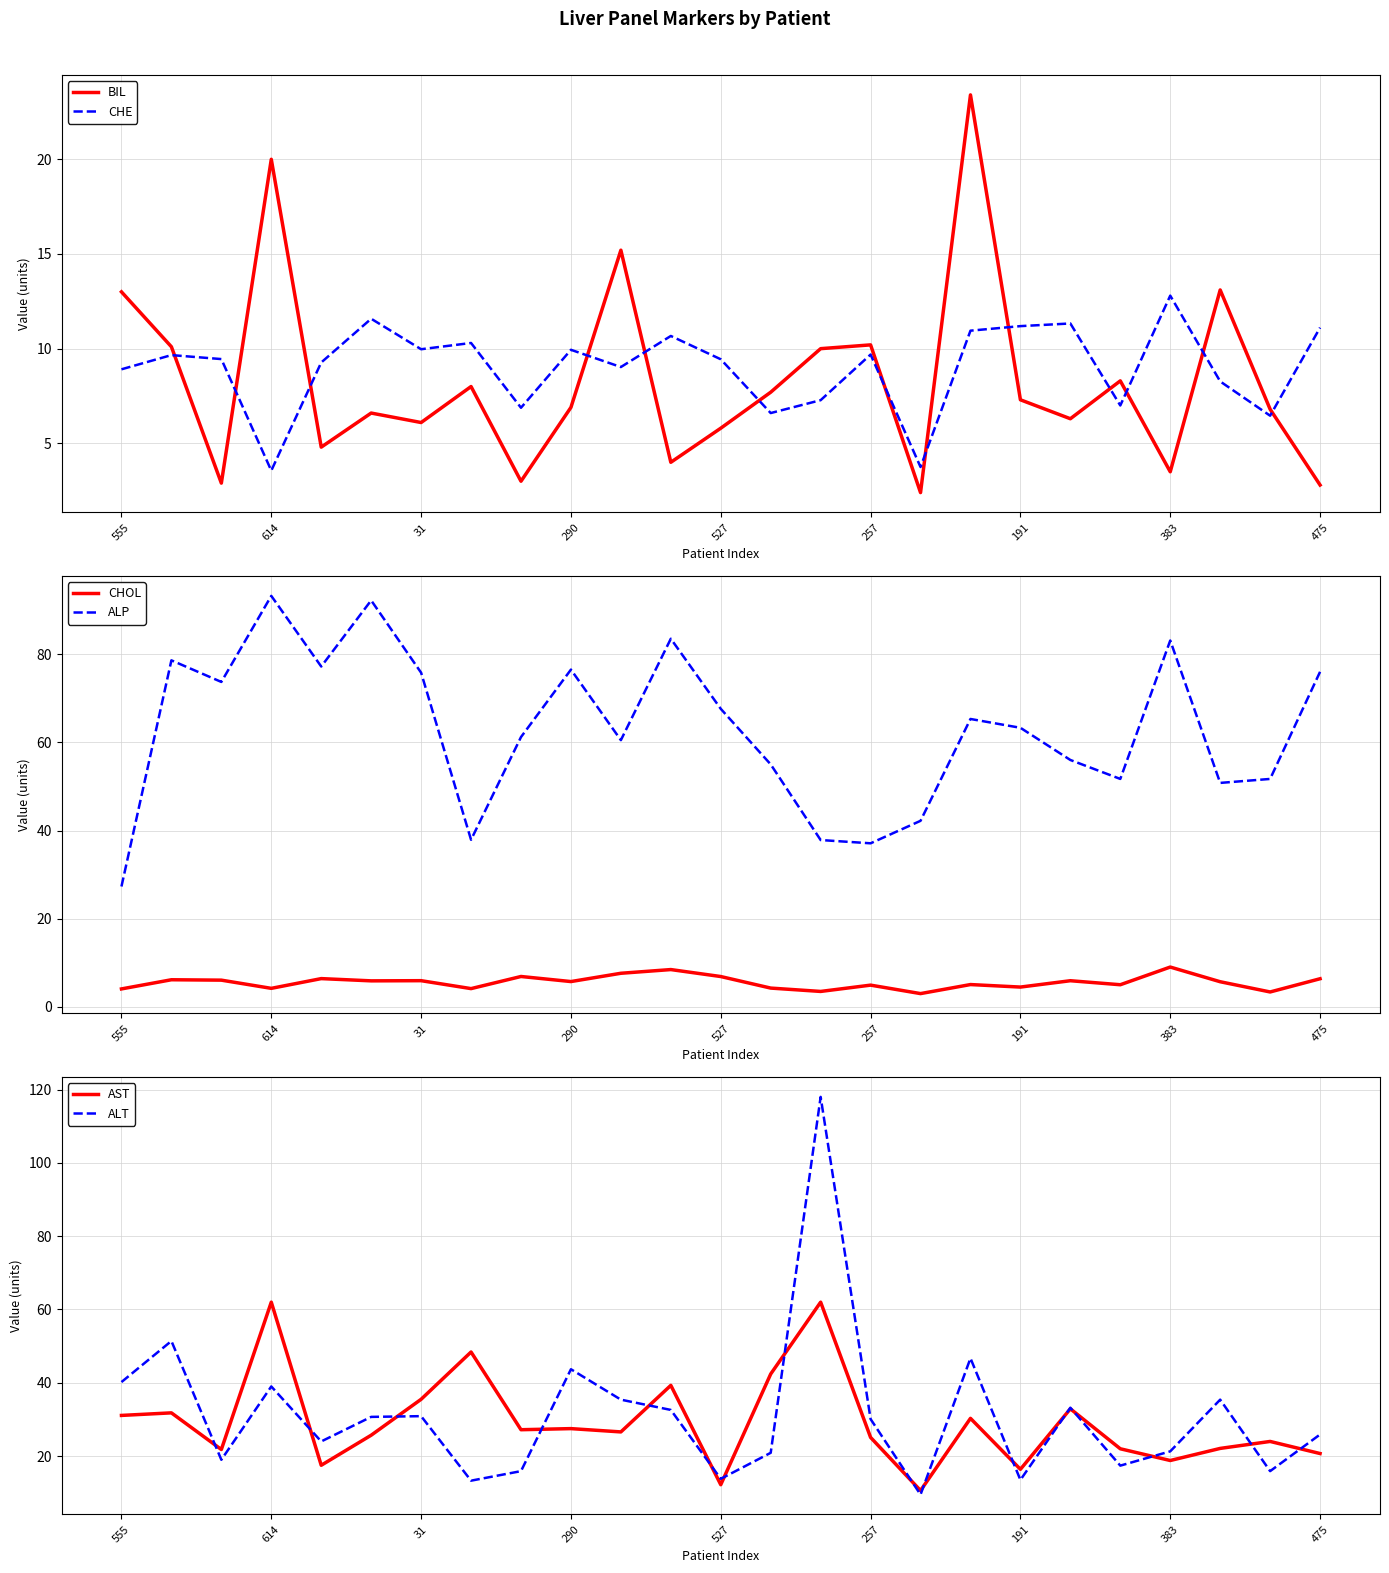

True or false: BIL has more than 1 interior local peaks.

True